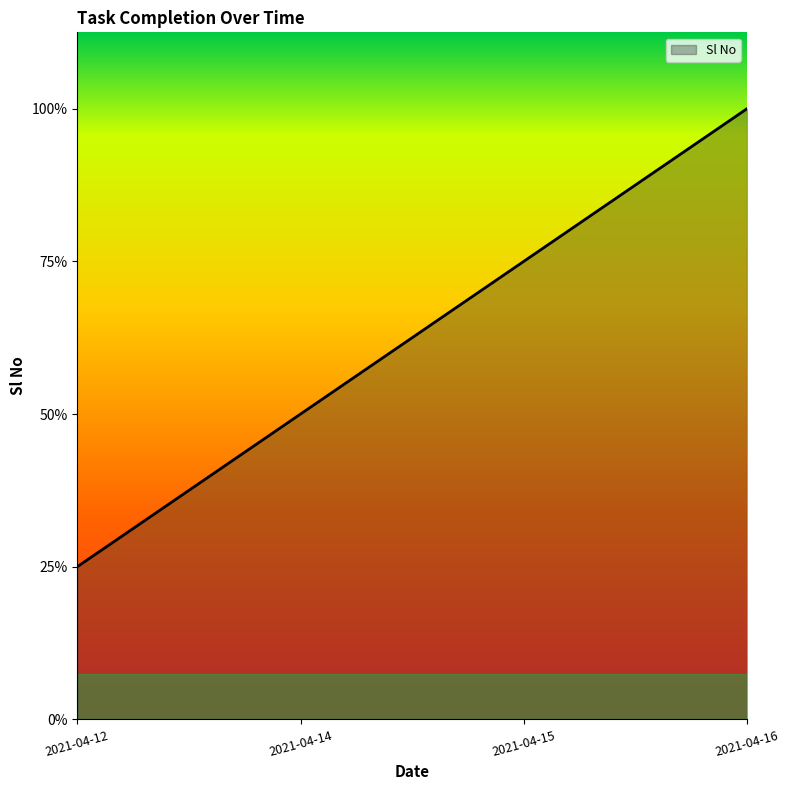

List the labels in order of value, smallest first.

2021-04-12, 2021-04-14, 2021-04-15, 2021-04-16